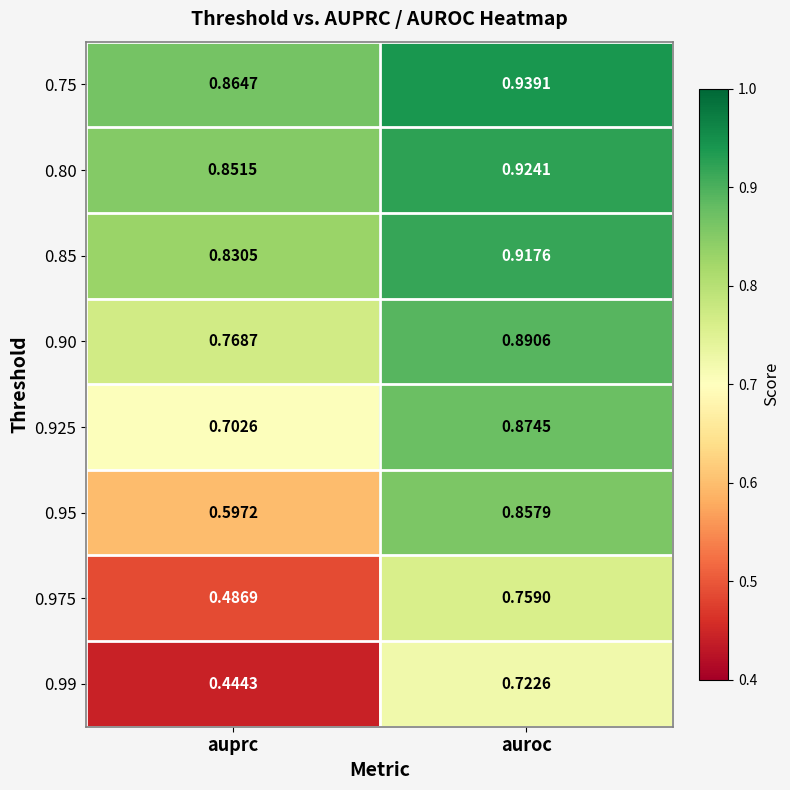

At which label is 0.975 closest to 0?

auprc